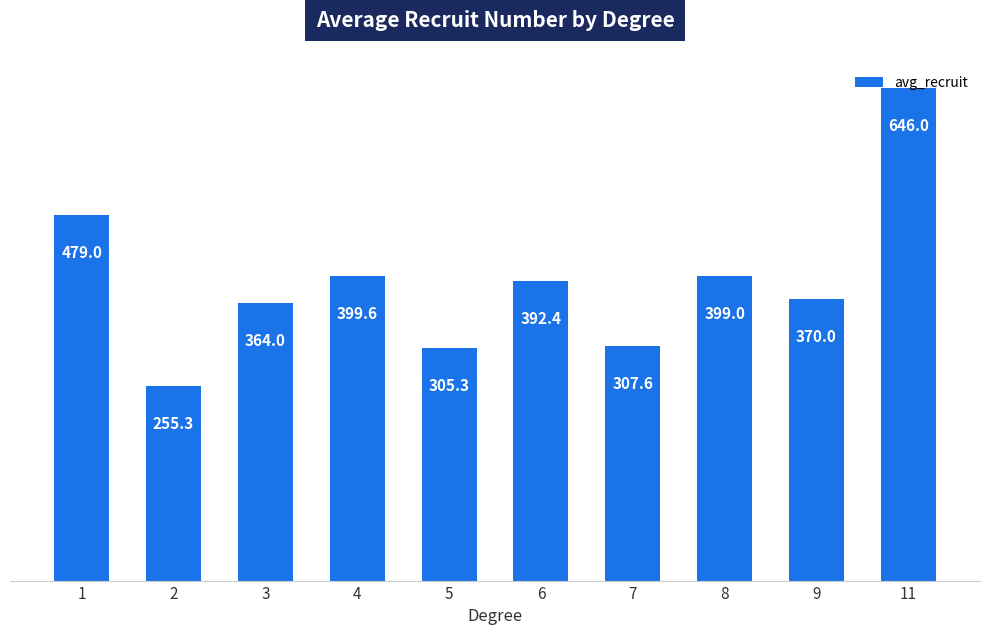

What is the difference between the second highest and second lowest values?

173.7